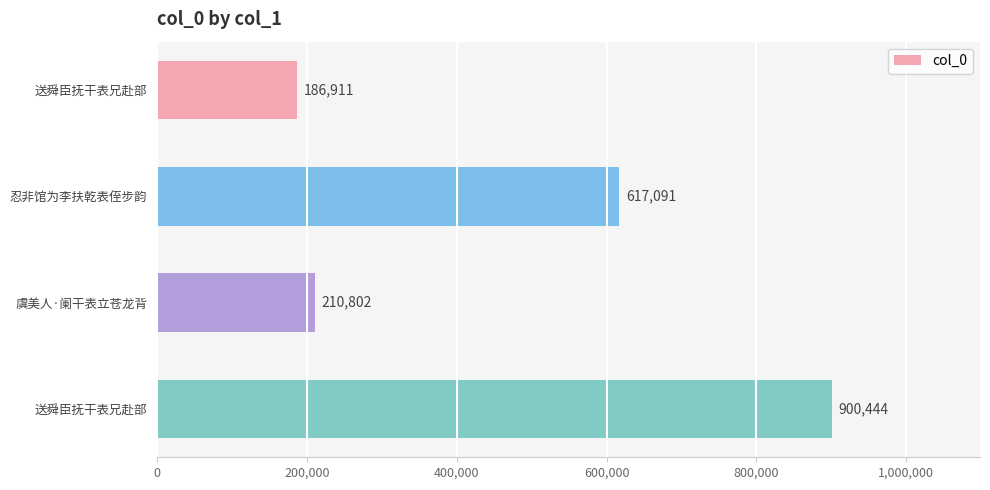

Are the bars horizontal?

Yes